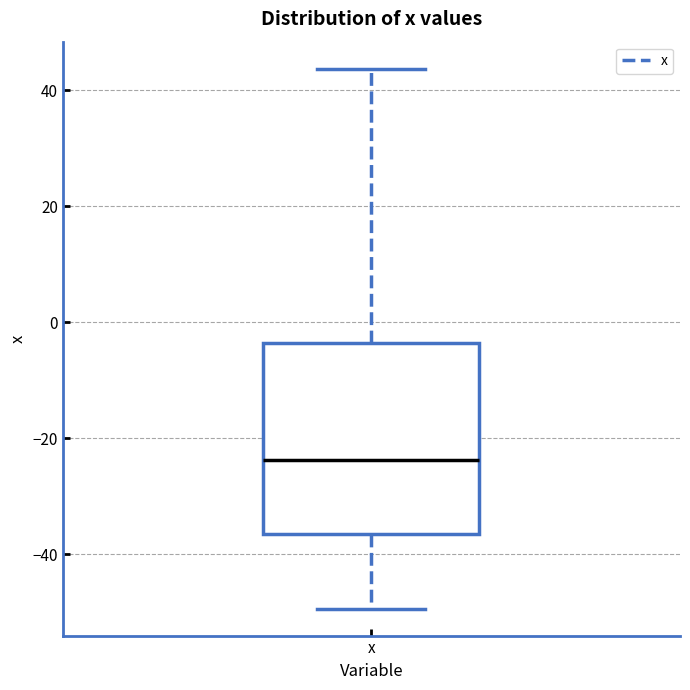

Read this box plot against the y-axis: the position of the median line, the range covered by the box, and the ends of both whiskers. The values are not printed on the chart, so give them approximately, as read against the axis.

median -24, box -36 to -4, whiskers -50 to 44